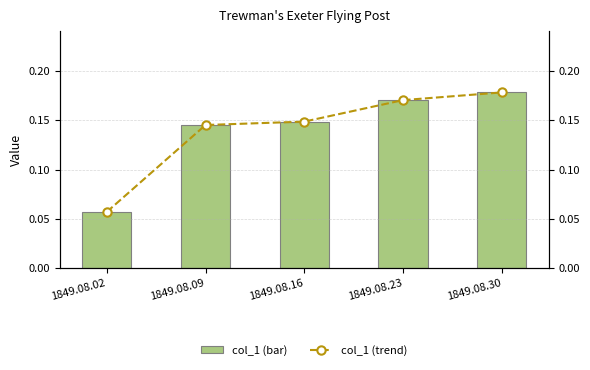

What is the value of the col_1 (trend) bar at the 4th from the left?

0.2